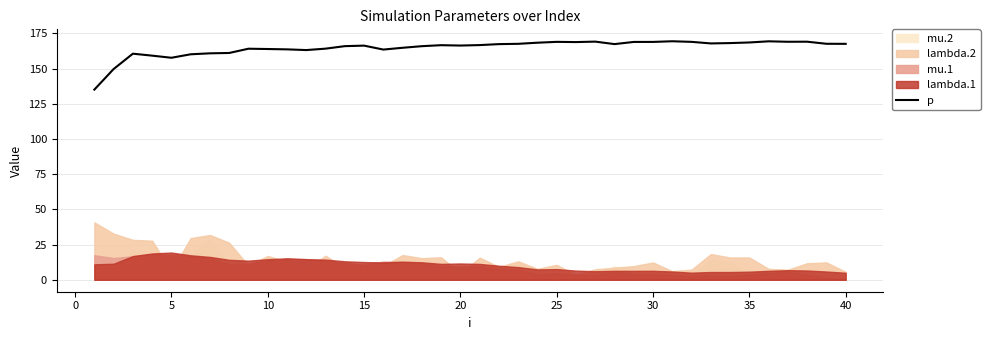

The p series shows 168.6 at 35. True or false?

True